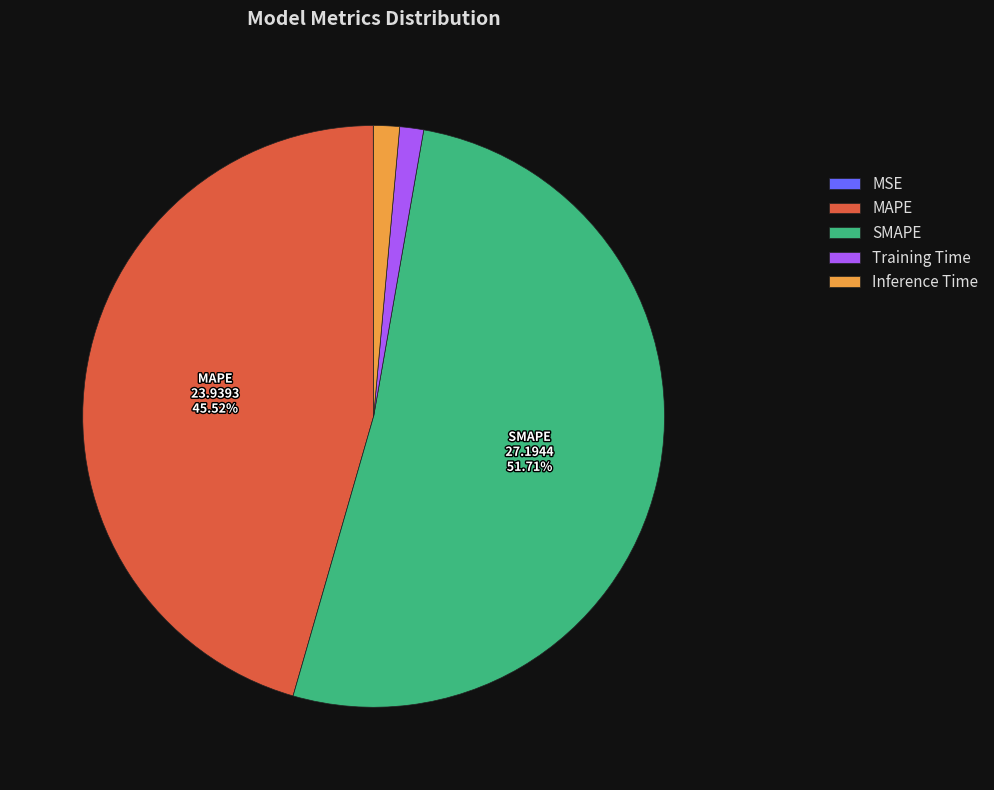

Is the sum of MAPE and SMAPE greater than half?

Yes